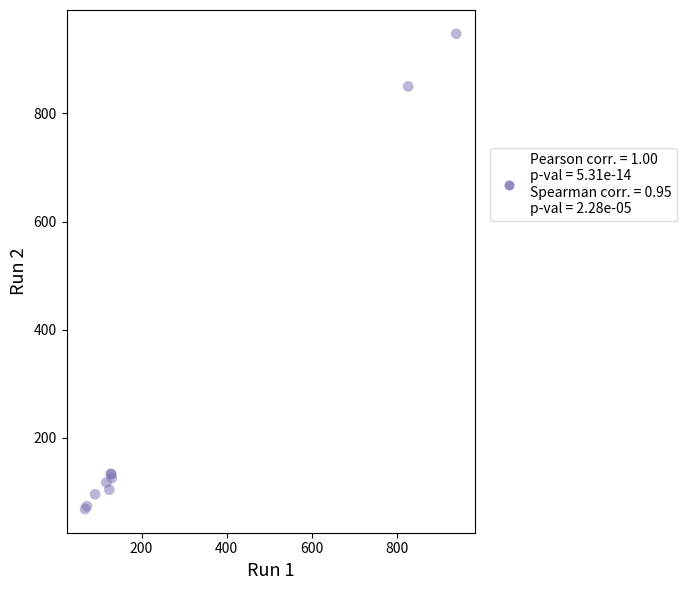

What Y value in the scatter plot is closest to 507?

849.8